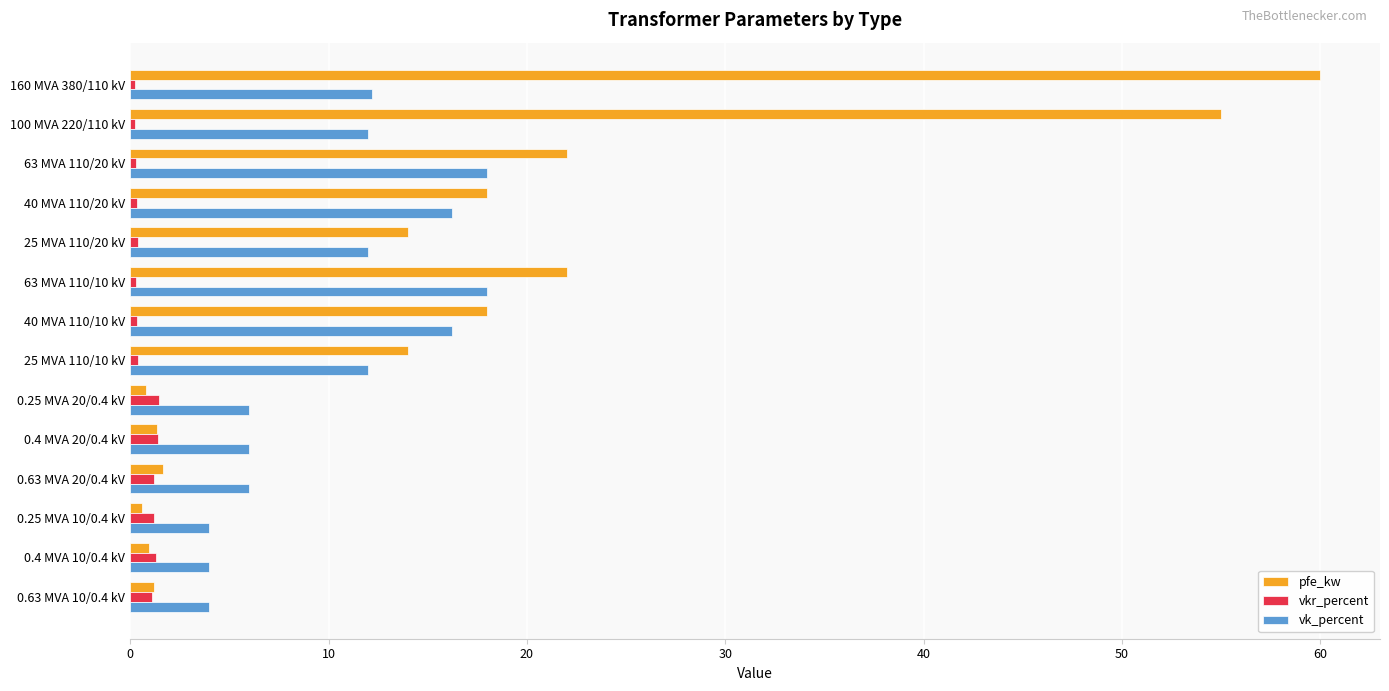

What is the difference between the second highest and minimum values in the vkr_percent series?

1.2